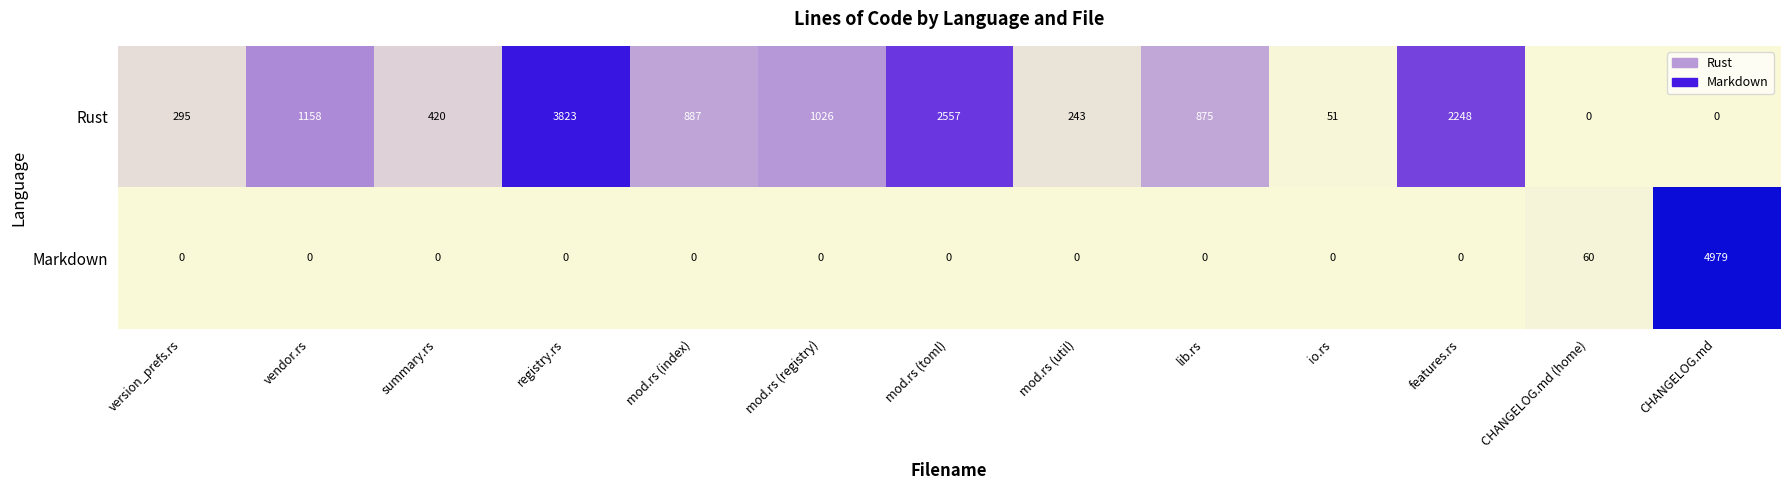

Is it true that Rust equals 789 at vendor.rs?

False